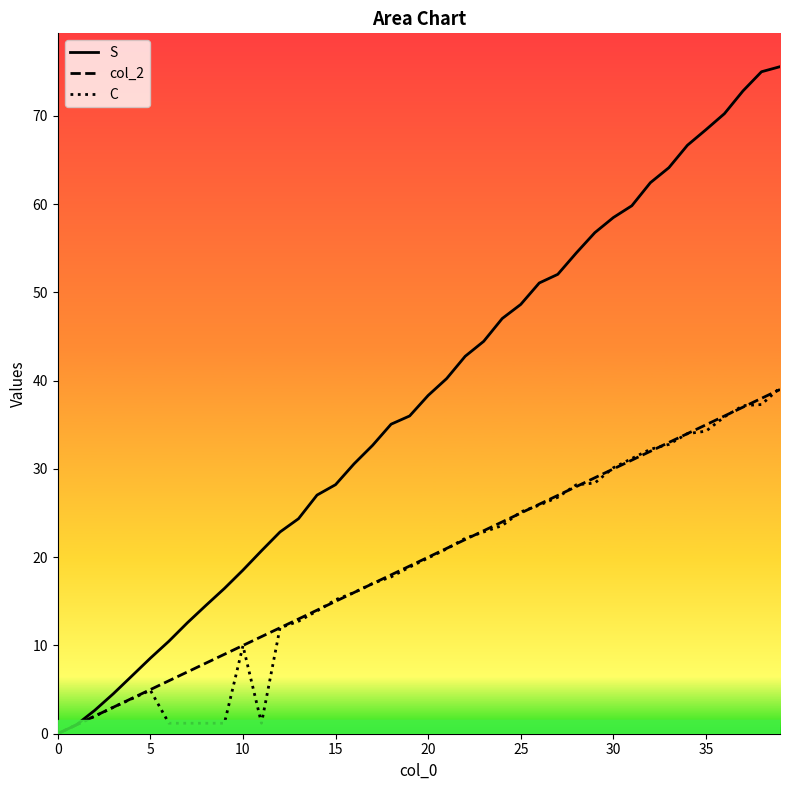

Which series has the widest spread of values?

S